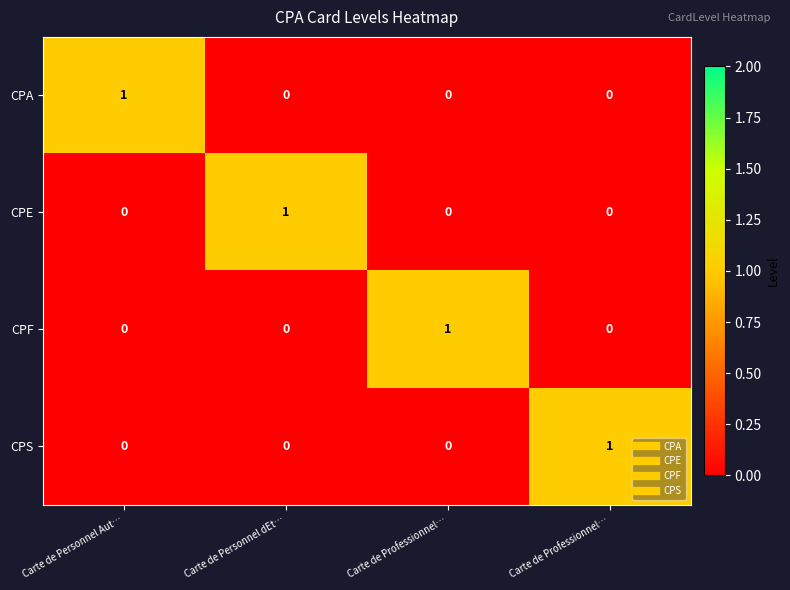

How many distinct data groups are displayed?

4